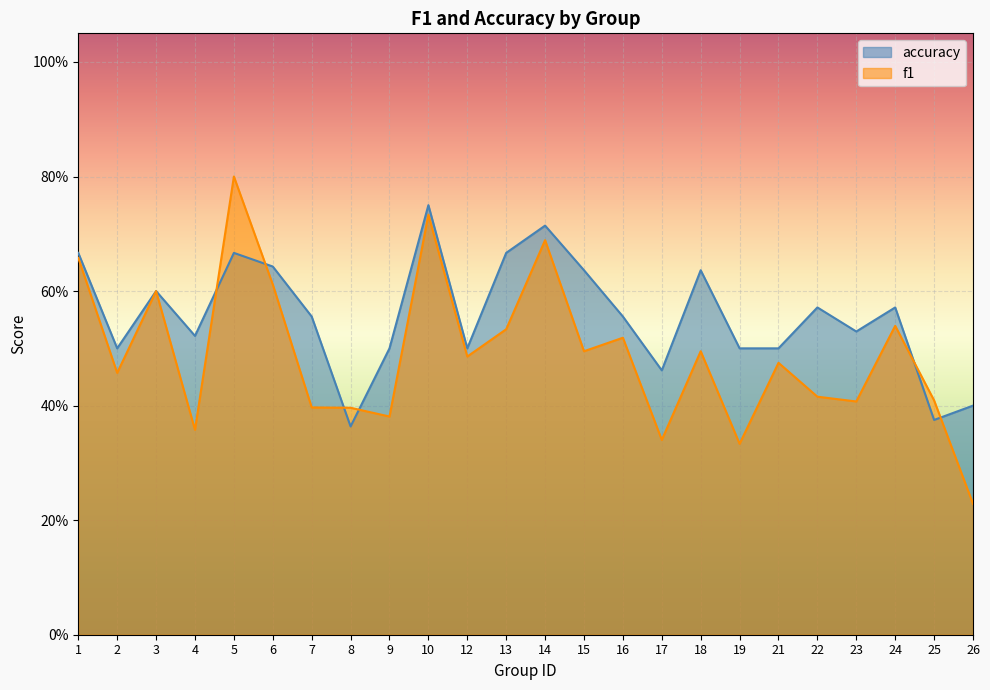

Reading left to right, transcribe all the data shown in this chart.

f1: 0.7	0.5	0.6	0.4	0.8	0.6	0.4	0.4	0.4	0.7	0.5	0.5	0.7	0.5	0.5	0.3	0.5	0.3	0.5	0.4	0.4	0.5	0.4	0.2
accuracy: 0.7	0.5	0.6	0.5	0.7	0.6	0.6	0.4	0.5	0.8	0.5	0.7	0.7	0.6	0.6	0.5	0.6	0.5	0.5	0.6	0.5	0.6	0.4	0.4